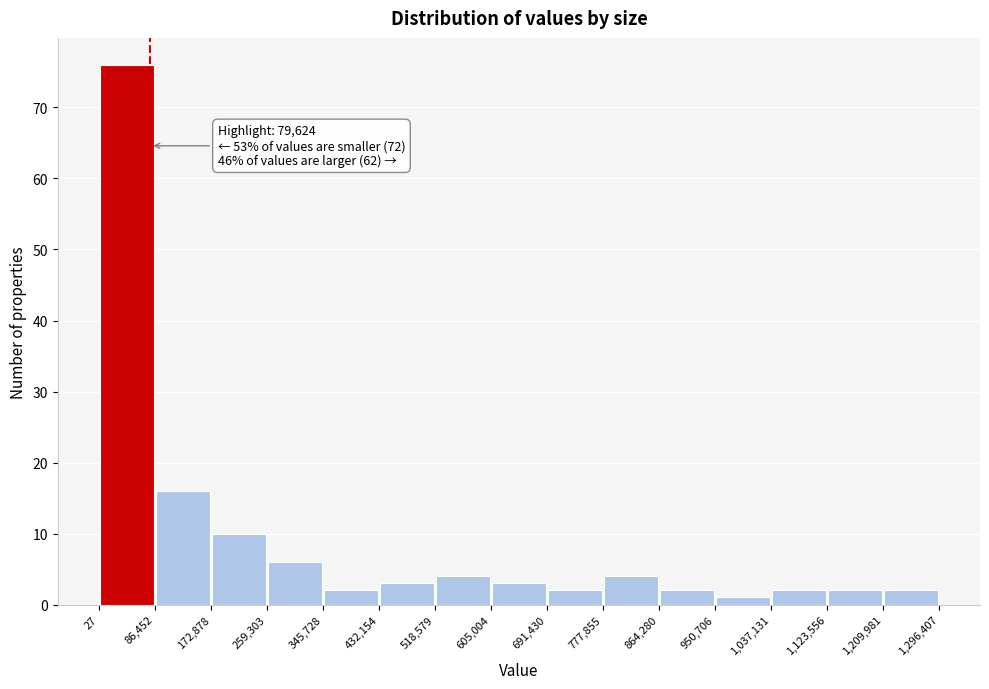

Which range on the x-axis has the tallest bar?

27 to 86,452